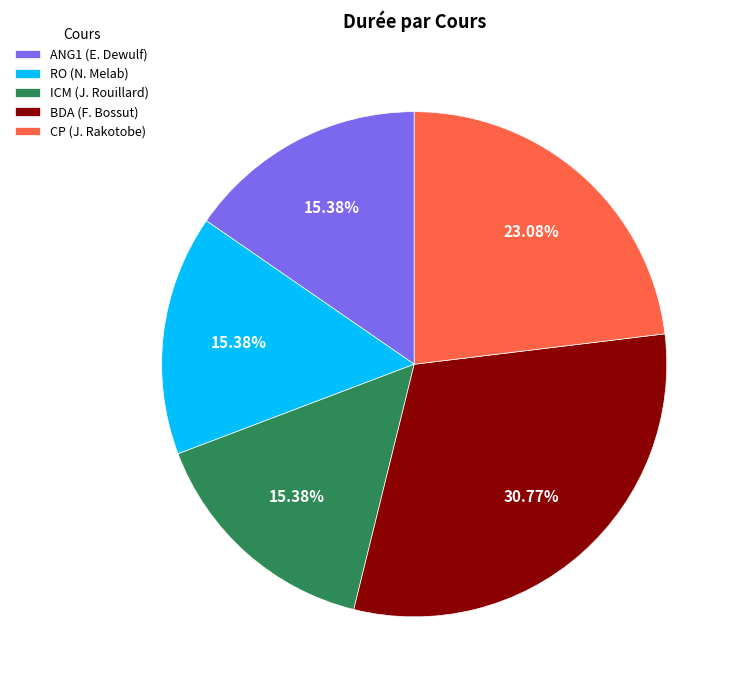

To the nearest percent, what is the average slice percentage?

20%